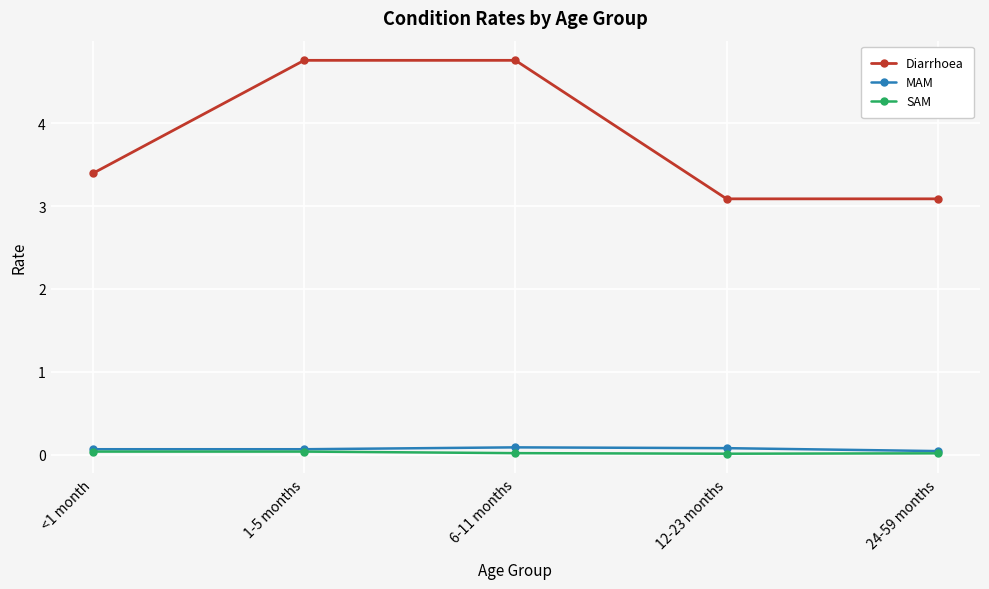

Which series changed the most between 1-5 months and 12-23 months?

Diarrhoea